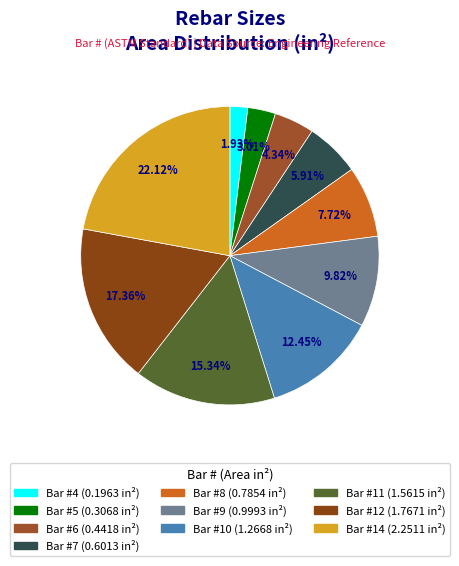

Which category has the smallest portion of the pie?

4